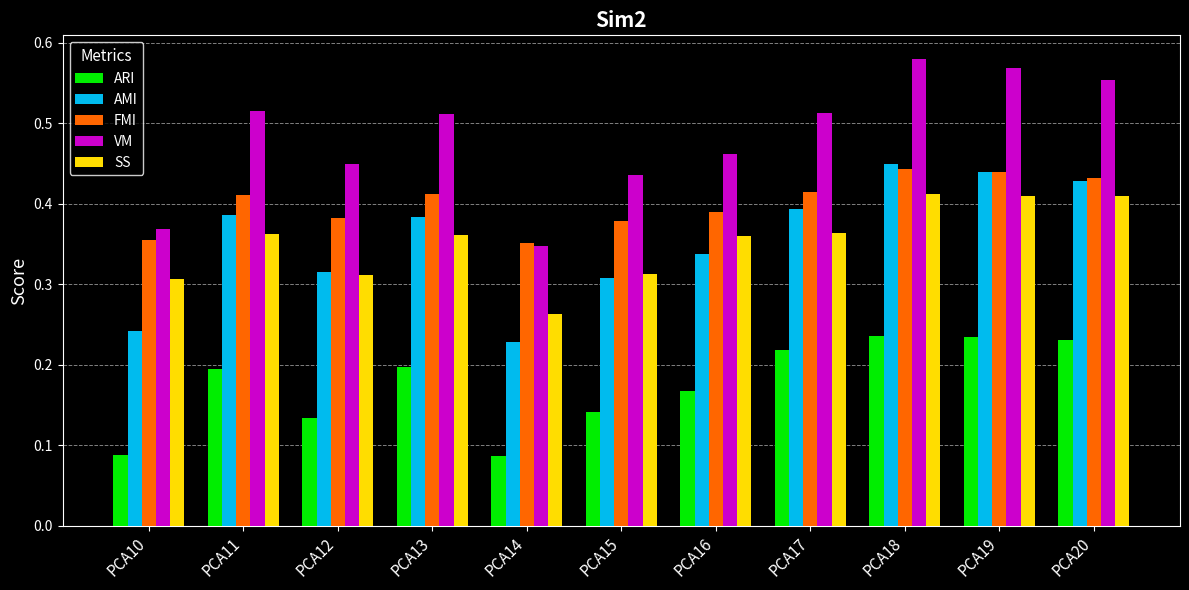

At which category is the sum across all series the highest?

PCA18